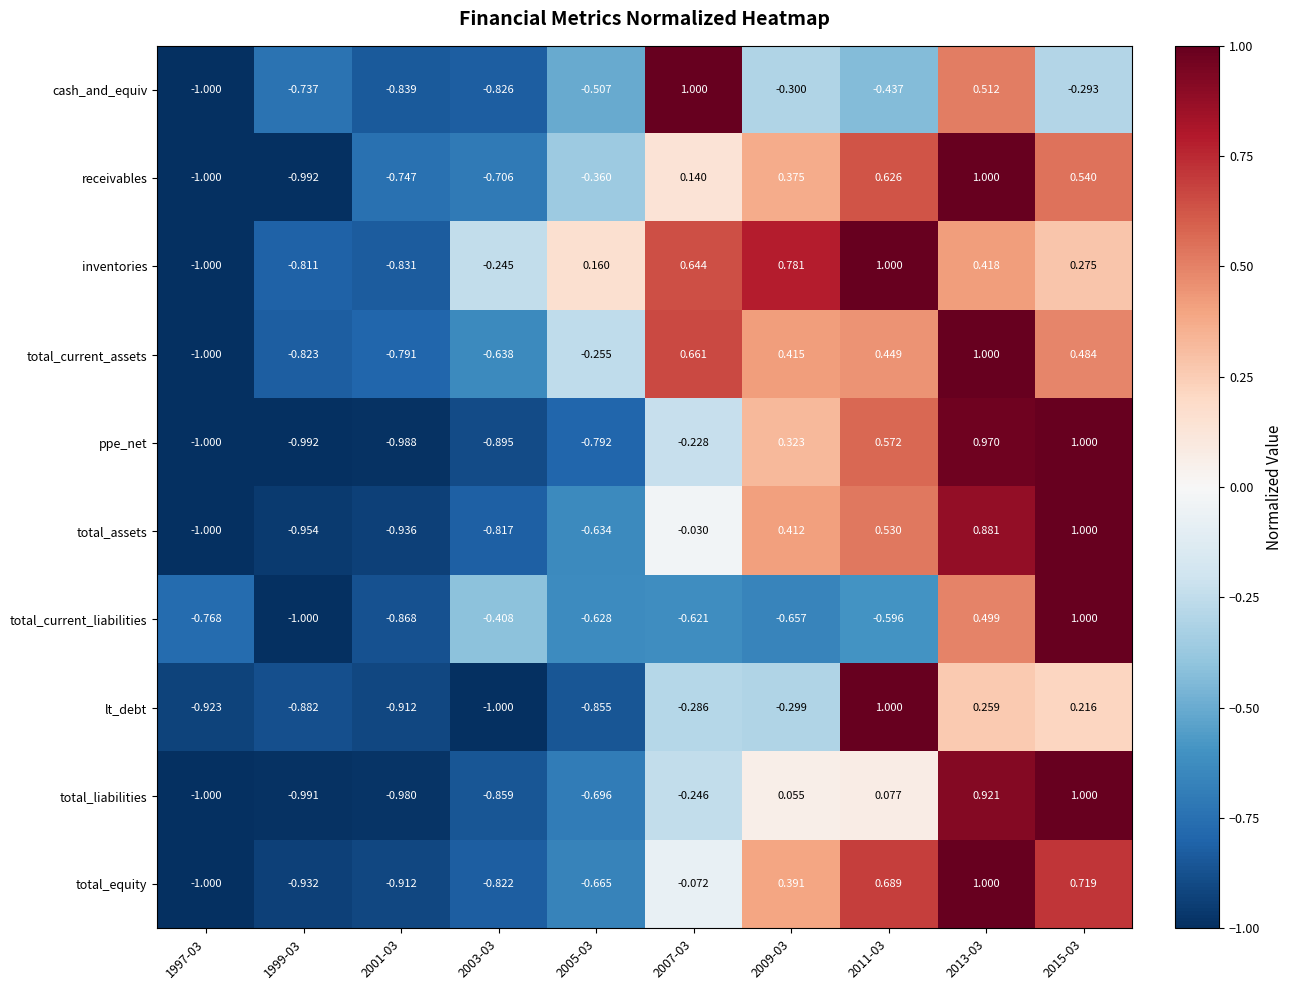

Between 2009-03 and 2015-03, which series saw the biggest shift?

total_current_liabilities